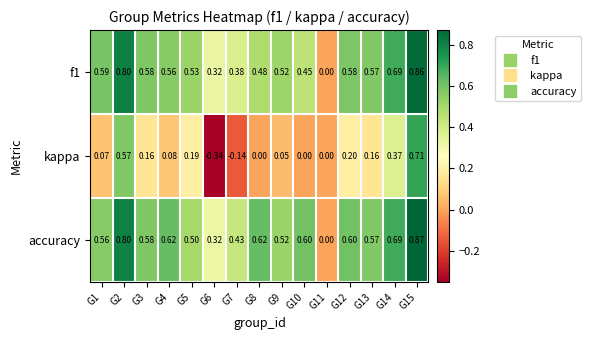

Which series has the largest total across all categories?

accuracy